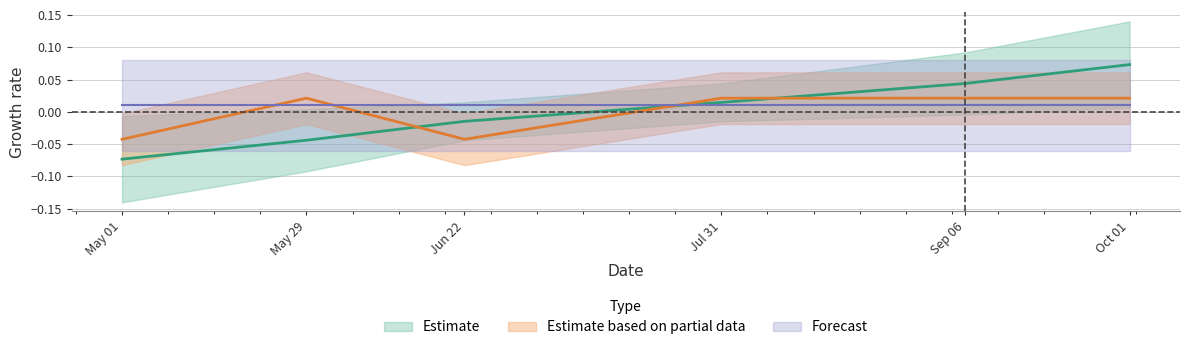

True or false: week has a value of -0.1 at May 01.

True